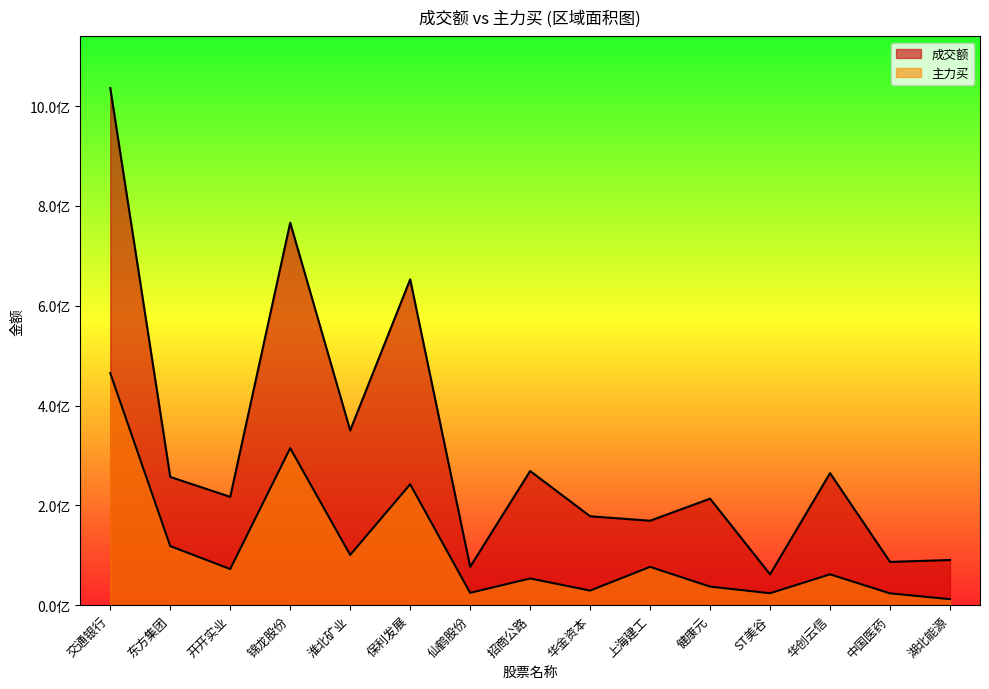

At which label does 成交额 reach its minimum?

ST美谷